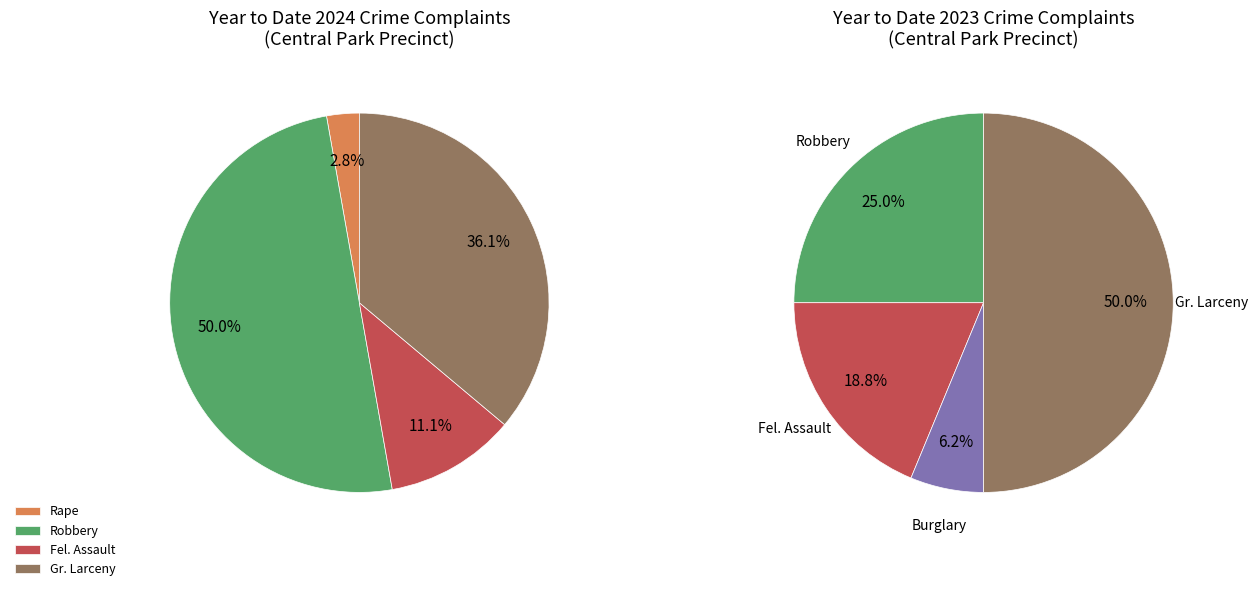

To the nearest percent, what is the combined percentage of Robbery and Gr. Larceny?

86%